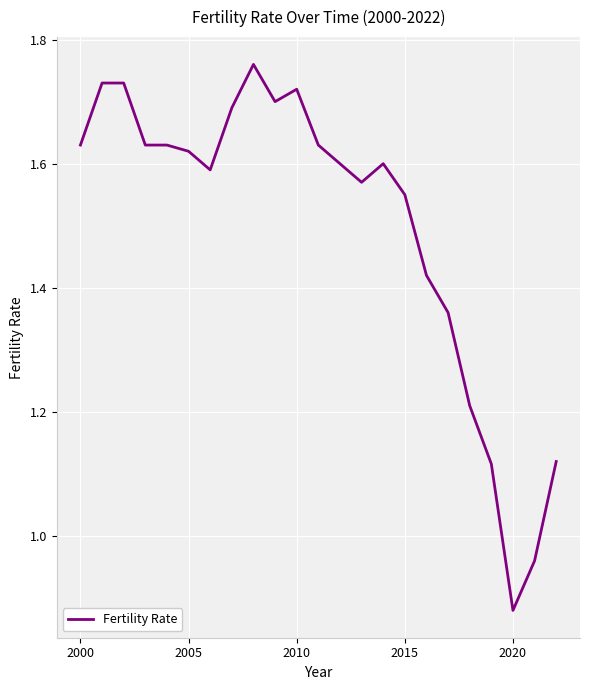

How many distinct data groups are displayed?

1